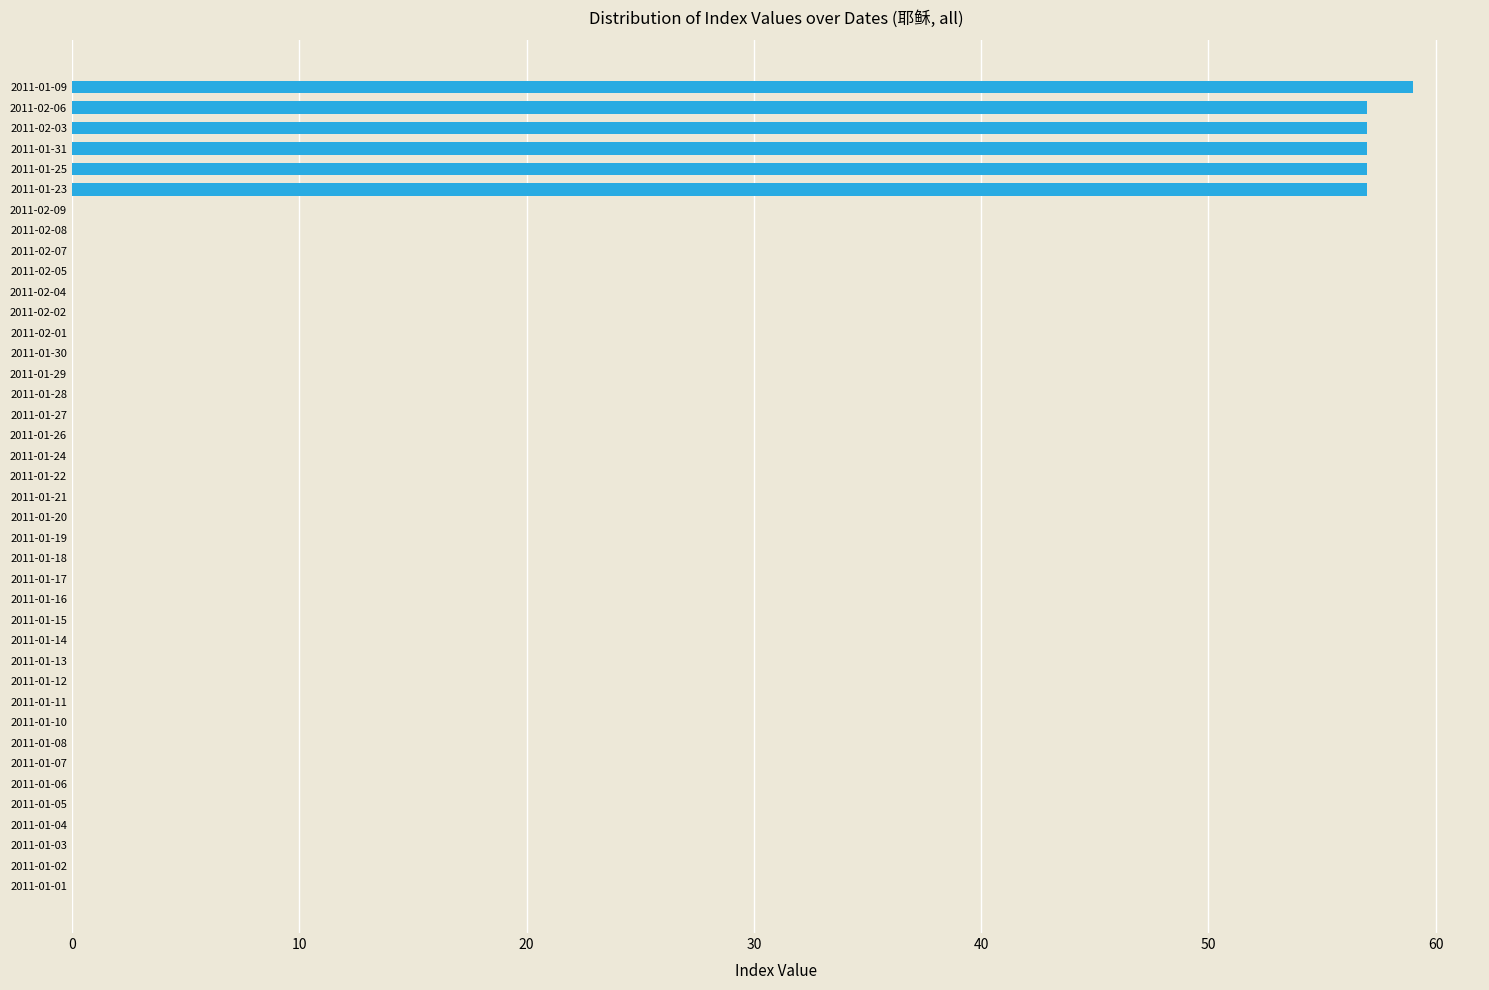

Which category has the highest value across all series?

2011-01-09